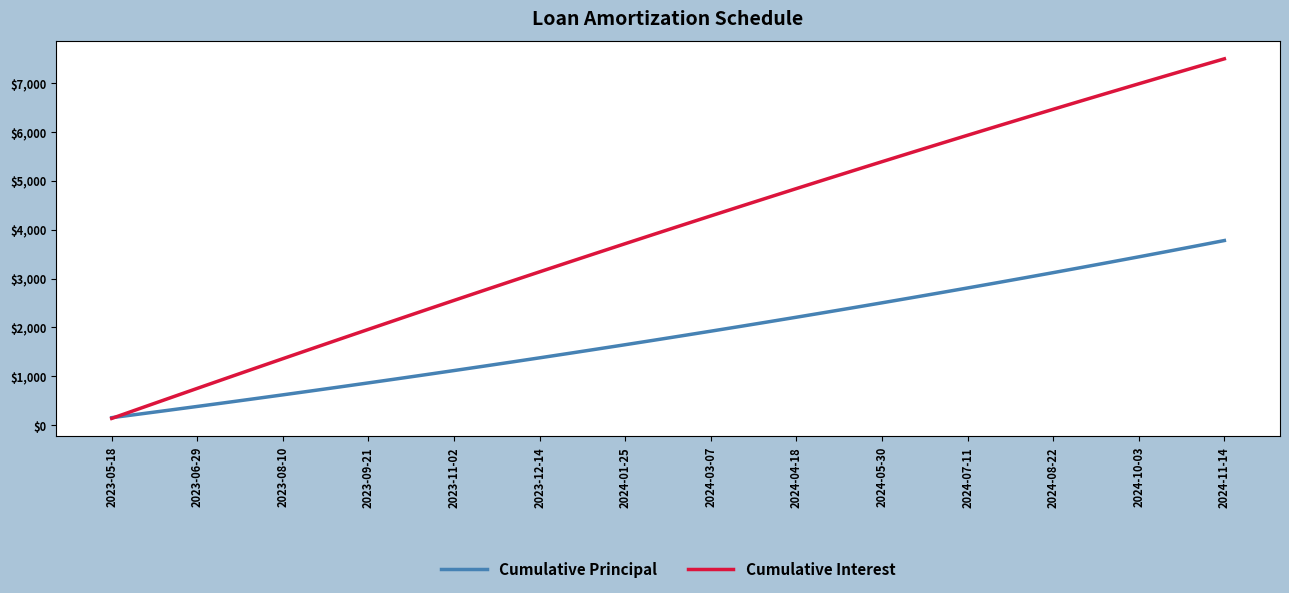

Rank the series by their maximum value, from lowest to highest.

Cumulative Principal, Cumulative Interest